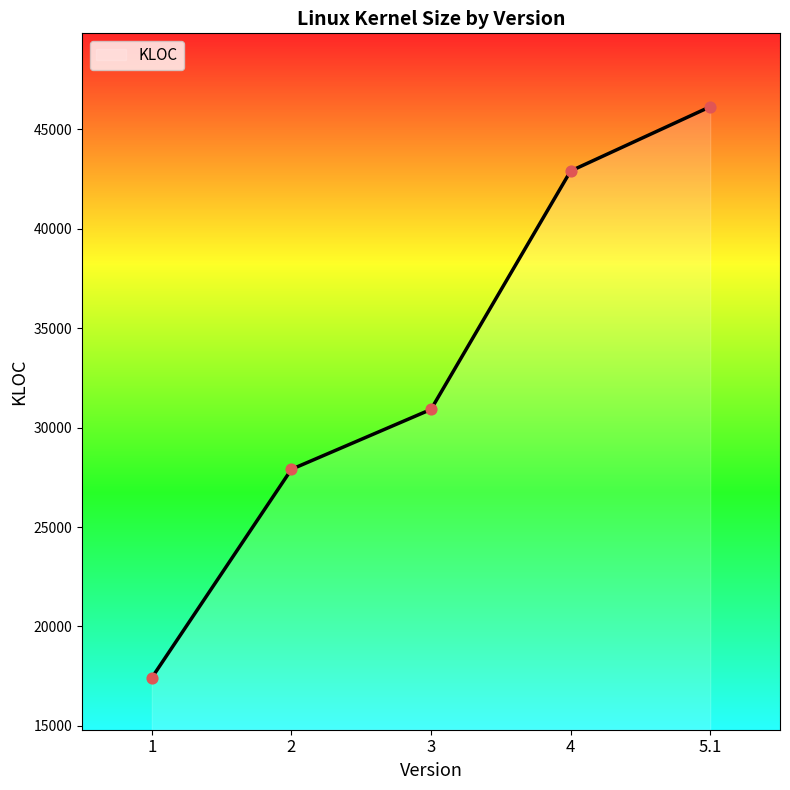

Which has a higher value, 3 or 4?

4